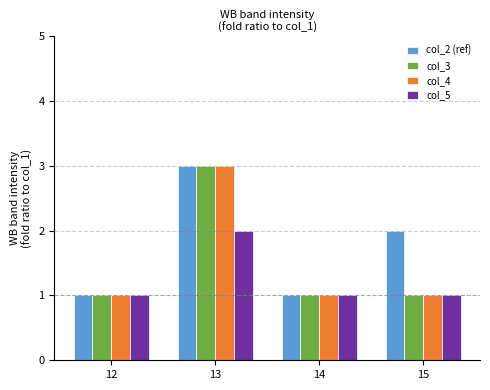

Which category has the highest value across all series?

13